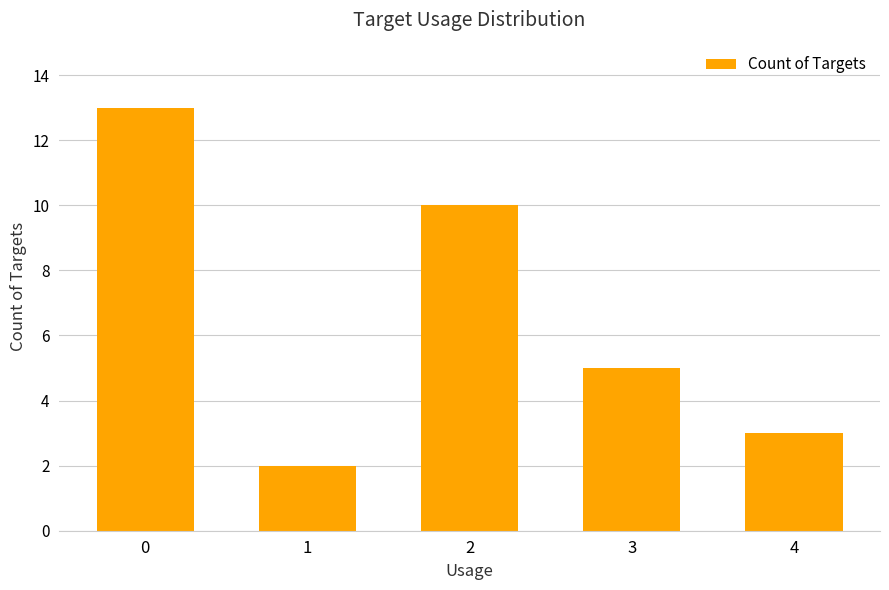

What is the sum of the values at 2 and 1?

12